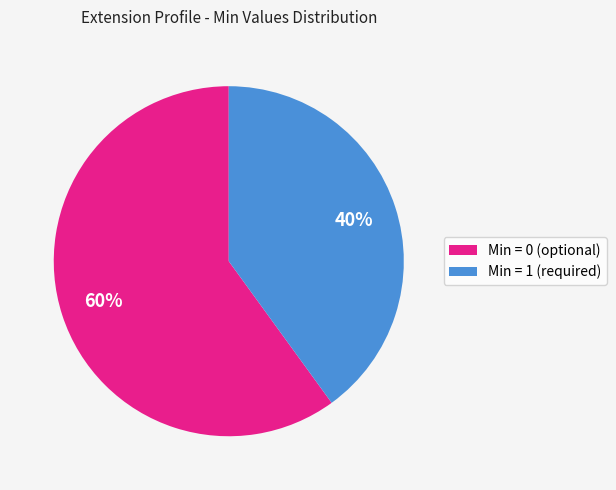

Is there a majority slice in this chart?

Yes